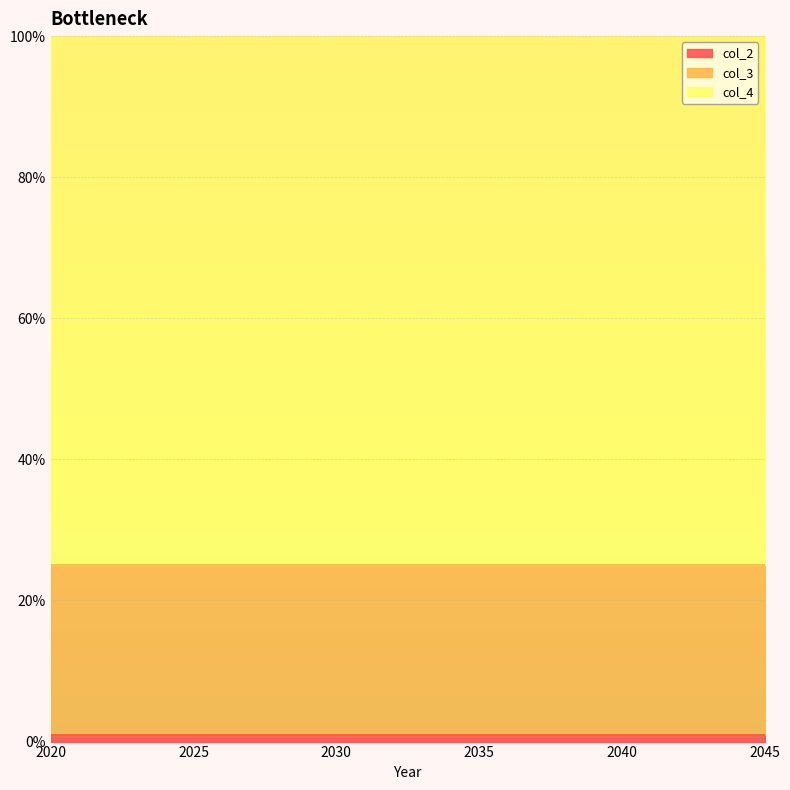

Where is col_3 nearest to the value 24?

2020